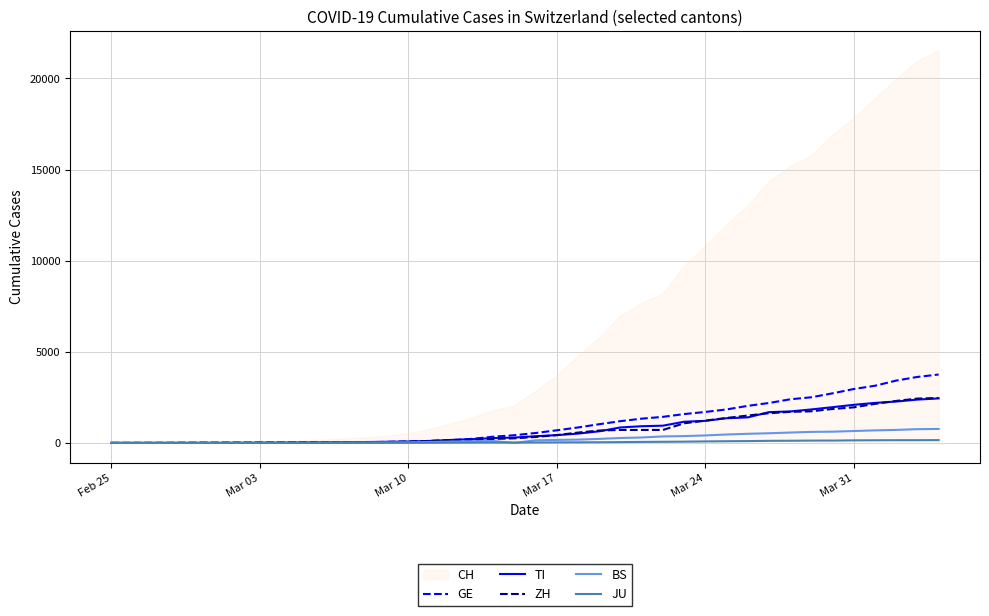

What is the maximum value for BS?

767